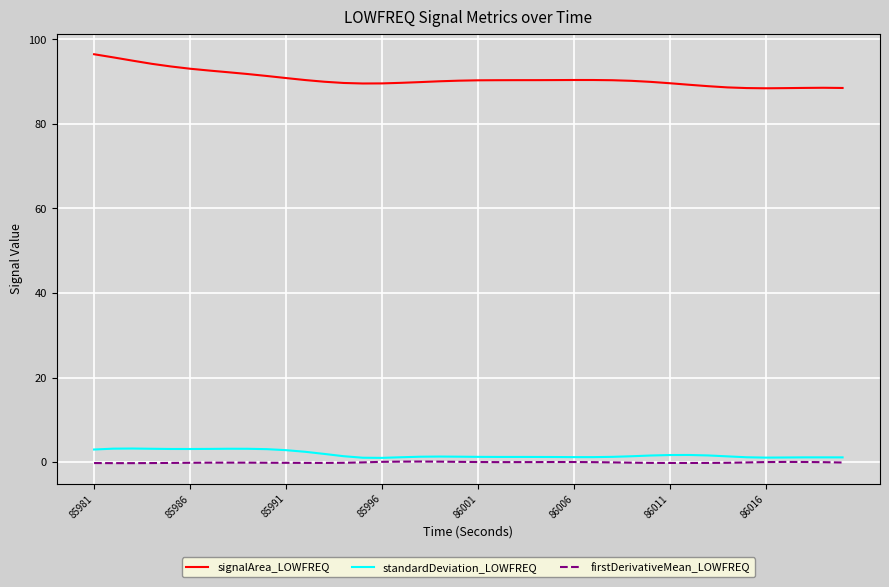

Which series has the widest spread of values?

signalArea_LOWFREQ